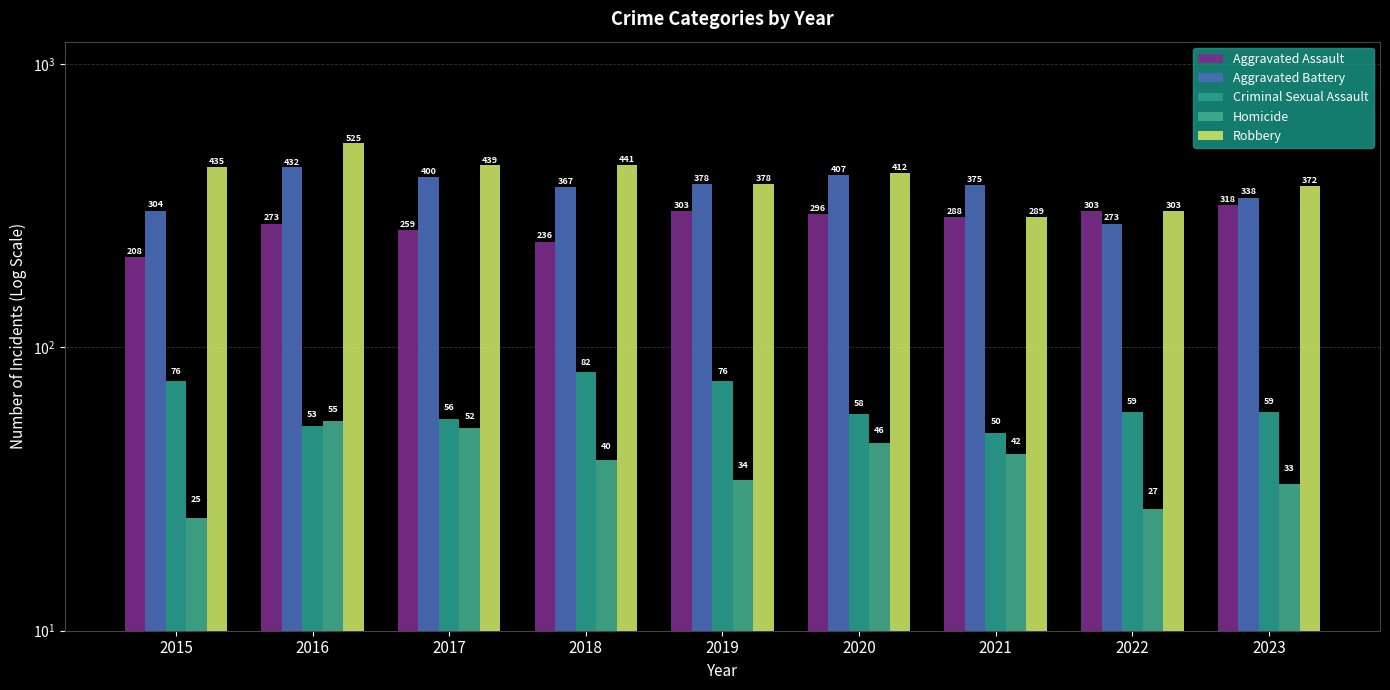

What are all the series names shown in the legend?

Aggravated Assault, Aggravated Battery, Criminal Sexual Assault, Homicide, Robbery